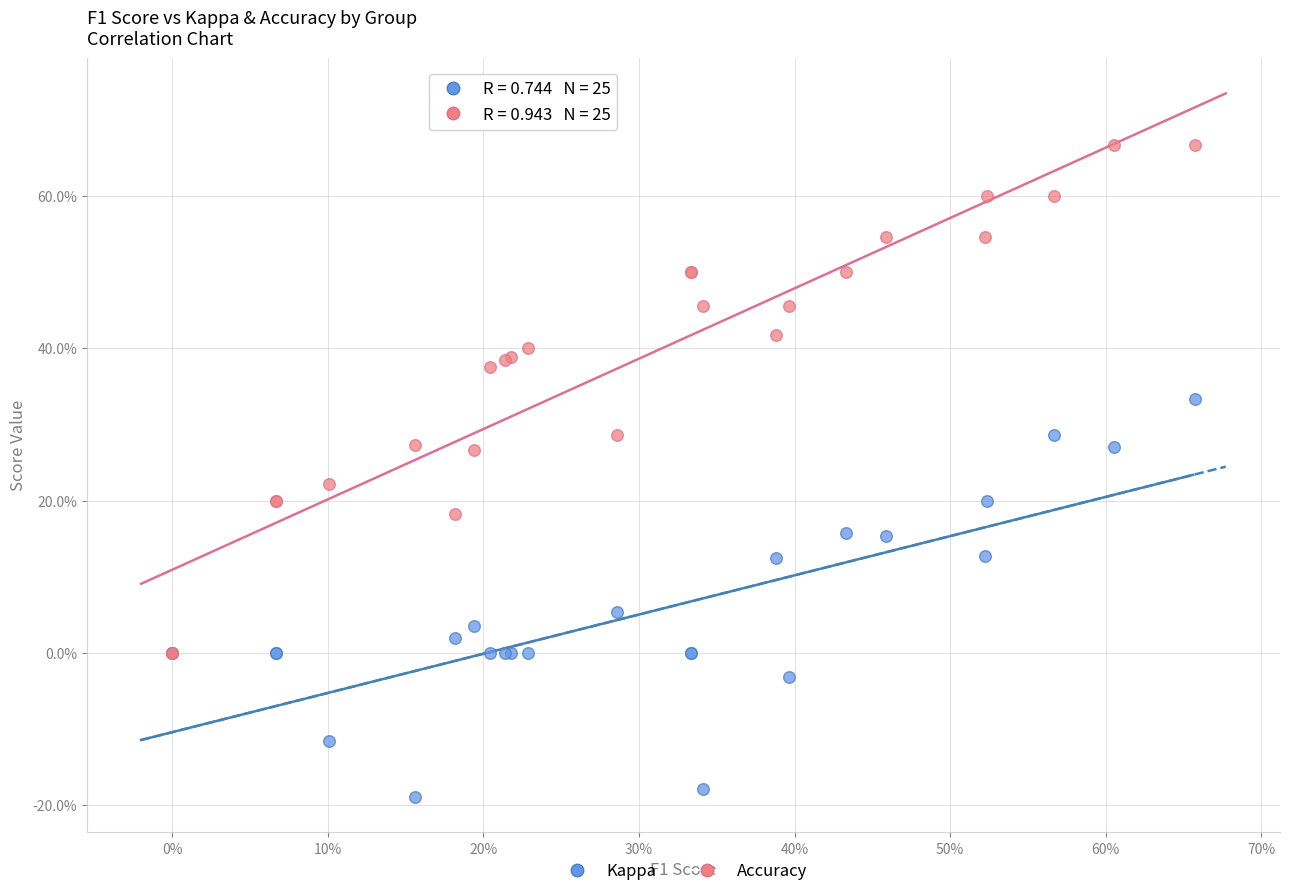

What are all the series names shown in the legend?

Kappa, Accuracy